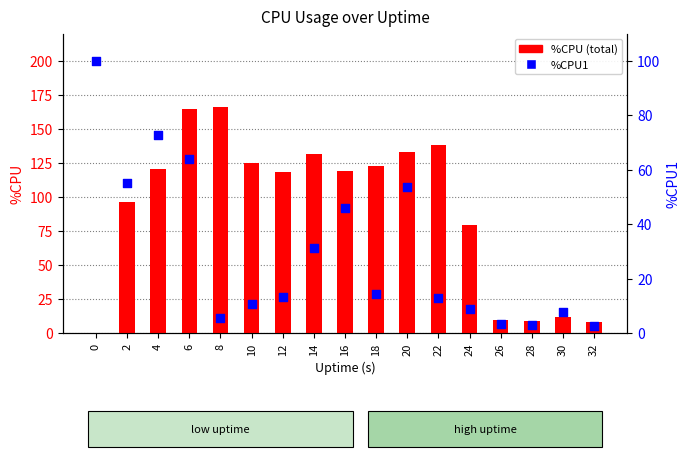

What are all the series names shown in the legend?

%CPU, %CPU1